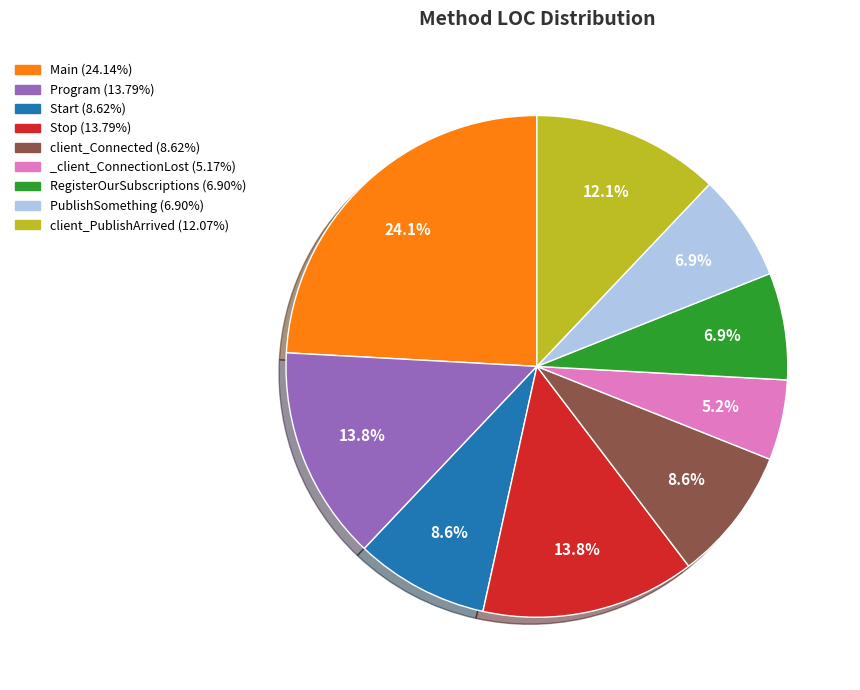

What is the ratio of the value at RegisterOurSubscriptions (6.90%) to the value at Start (8.62%)?

0.8